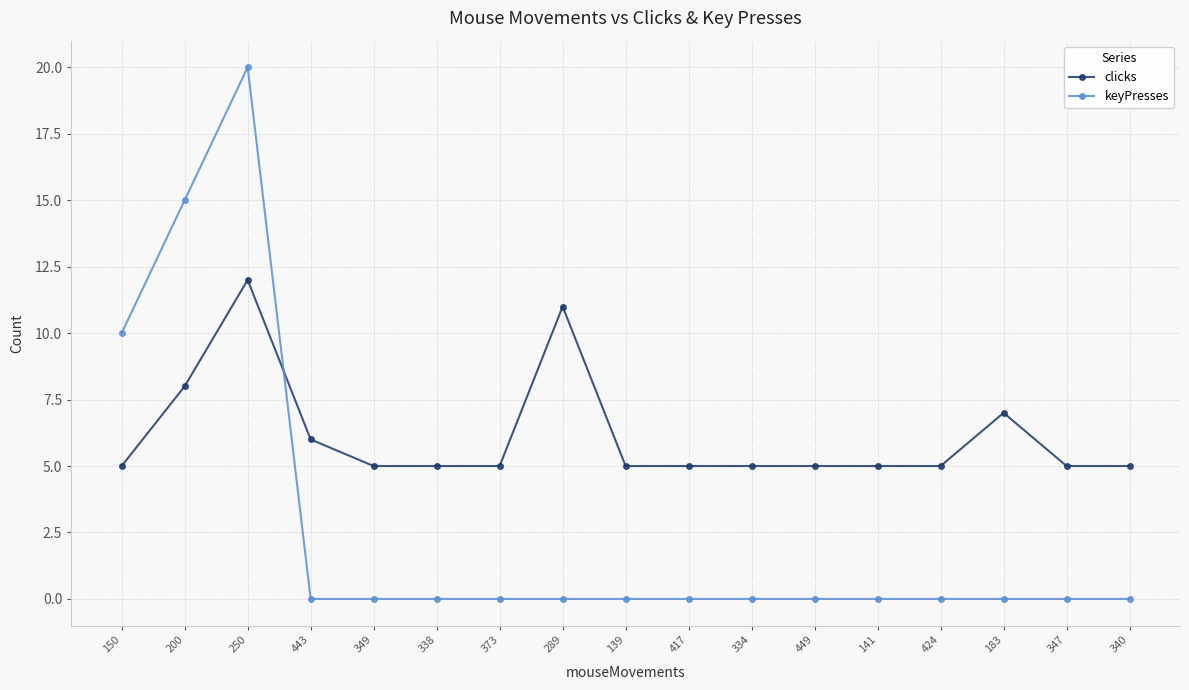

Reading left to right, what are all the values shown in this chart?

clicks: 5	8	12	6	5	5	5	11	5	5	5	5	5	5	7	5	5
keyPresses: 10	15	20	0	0	0	0	0	0	0	0	0	0	0	0	0	0